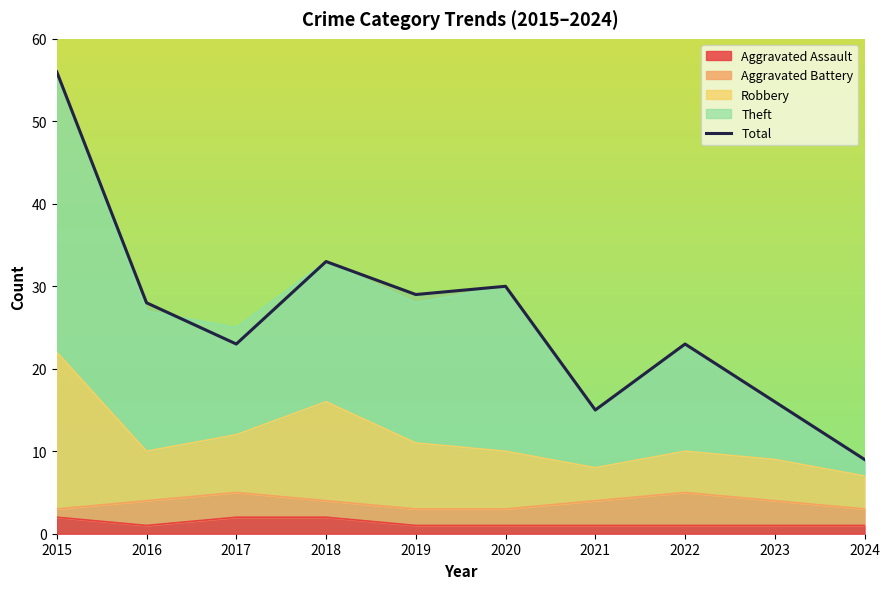

Rank the categories by value from lowest to highest.

2024, 2021, 2023, 2017, 2022, 2016, 2019, 2020, 2018, 2015